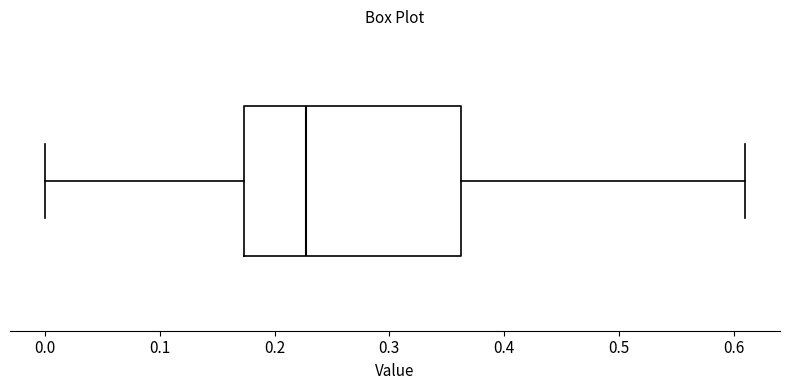

Where is the right edge of the box on the x-axis? The values are not printed on the chart, so give them approximately, as read against the axis.

0.36